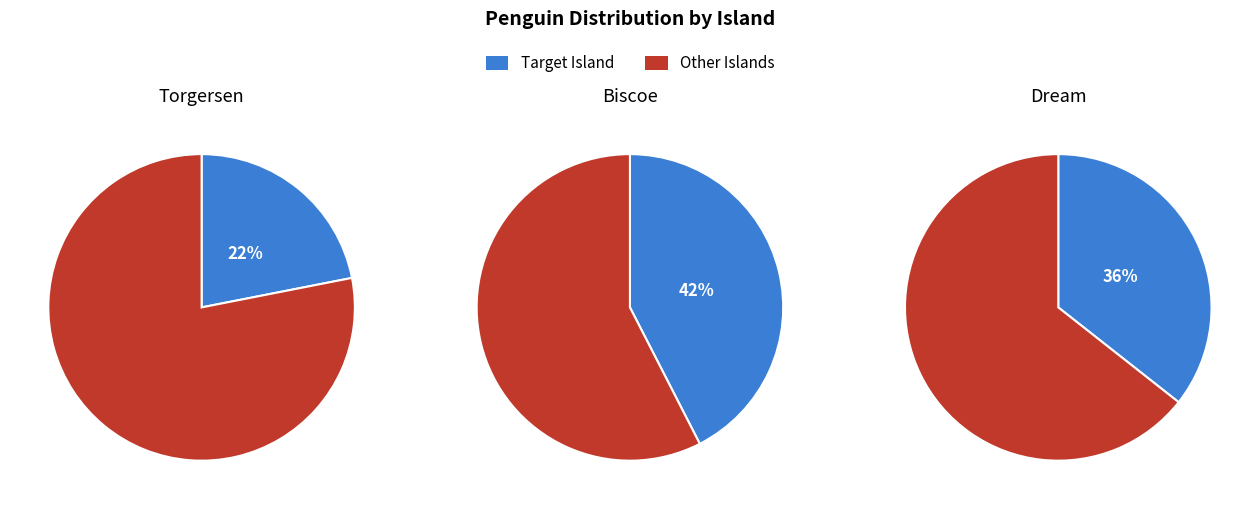

To the nearest percent, what portion does Biscoe represent?

42%